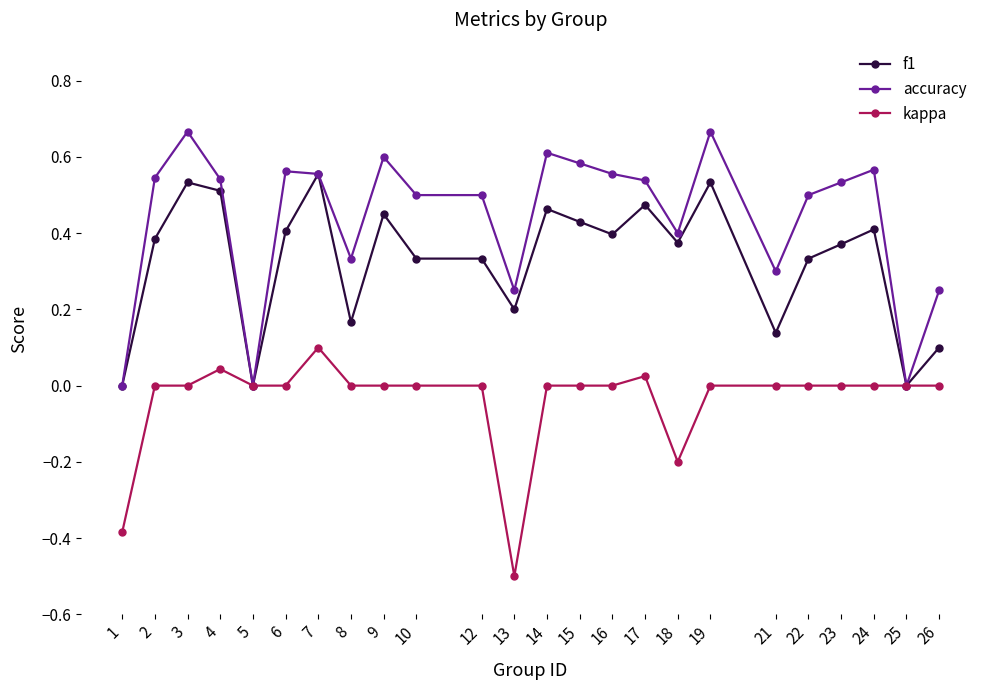

Which series has the widest spread of values?

accuracy